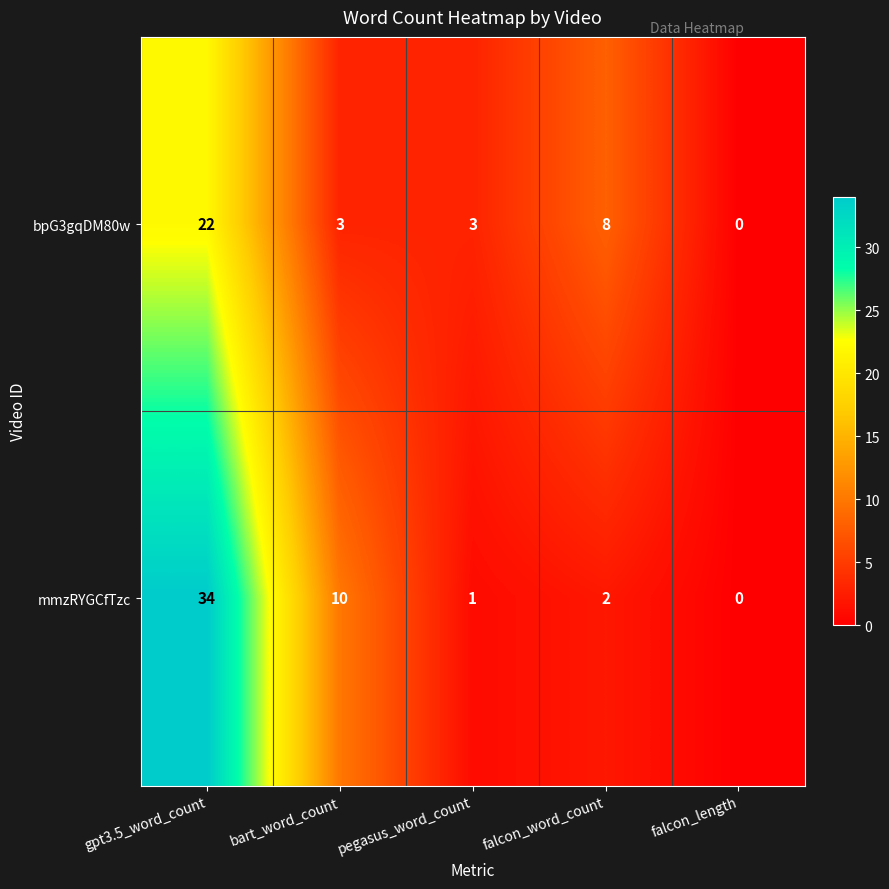

List the series in order of their overall mean, lowest first.

bpG3gqDM80w, mmzRYGCfTzc